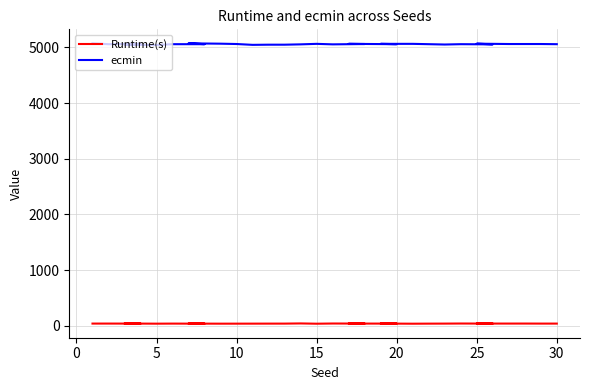

What is the average value of the ecmin series?

5058.8